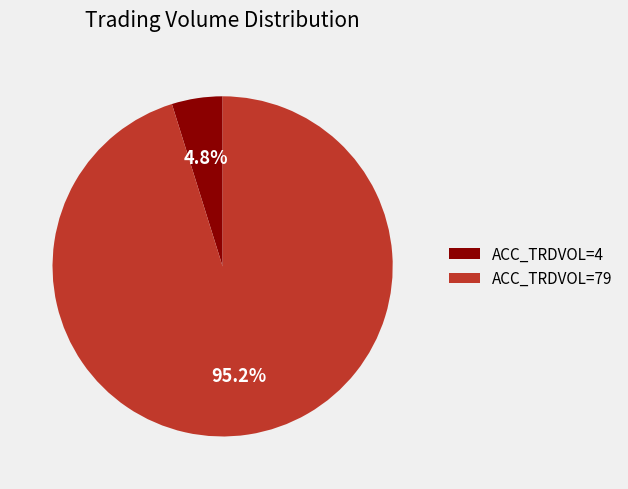

What percentage is NOT represented by ACC_TRDVOL=4?

95.2%